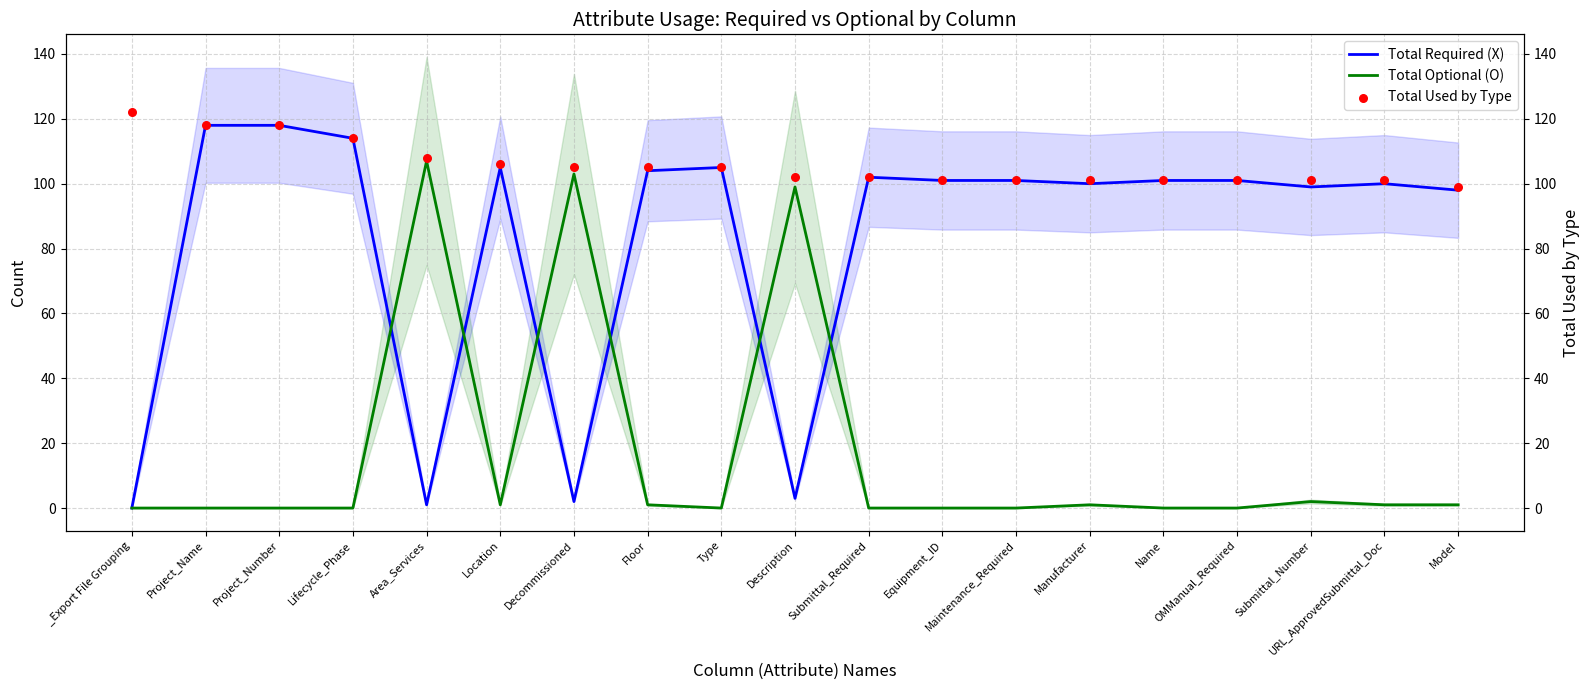

What is the total value across all series at Description?

204